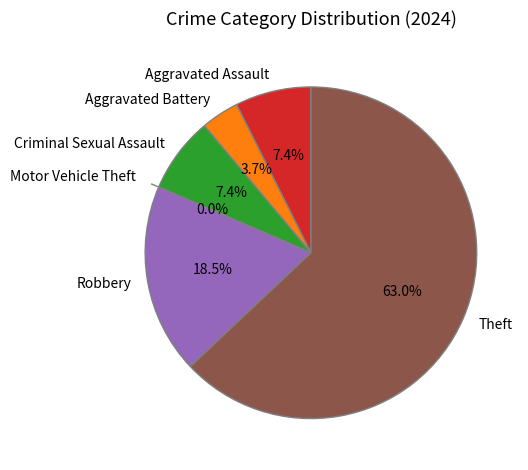

Does any single category account for the majority?

Yes